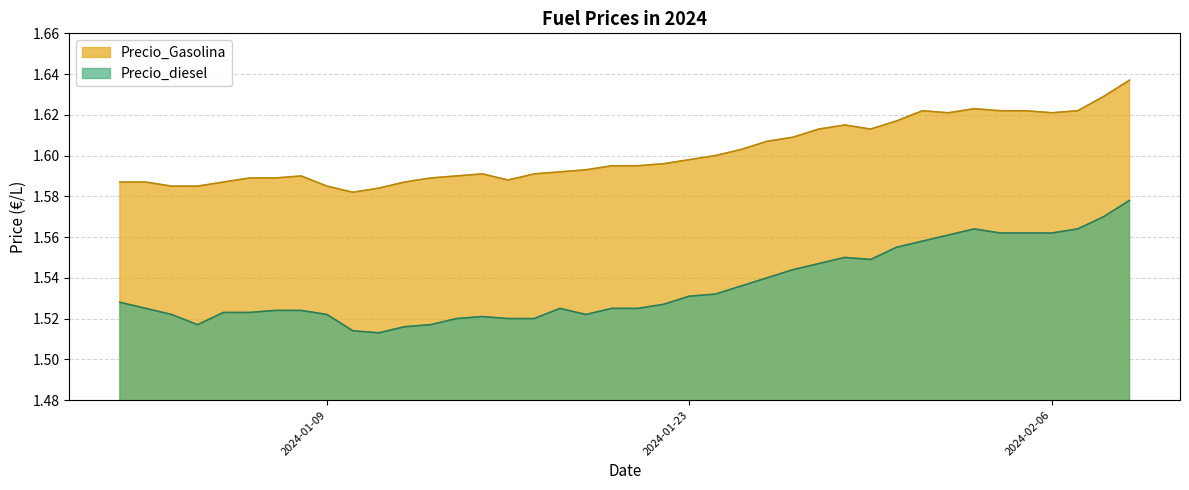

Which series has the largest total across all categories?

Precio_Gasolina